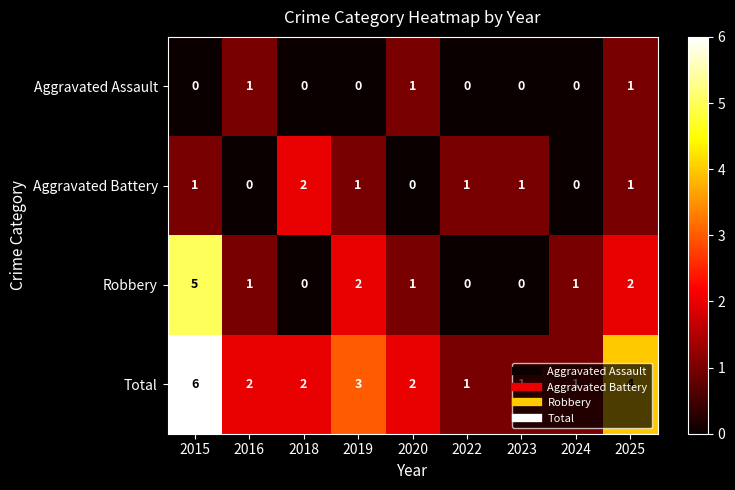

At which category is the sum across all series the highest?

2015